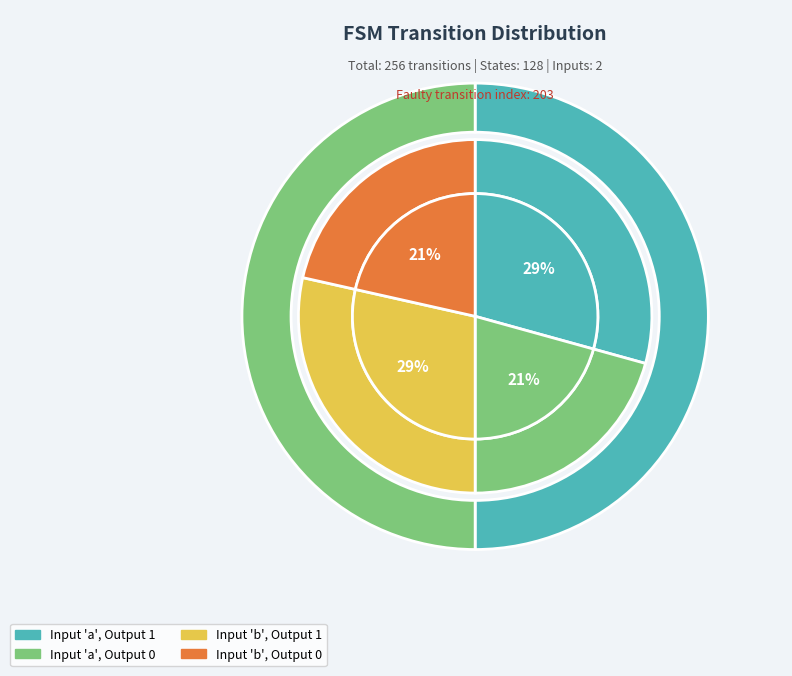

To the nearest percent, what is the average slice percentage?

8%